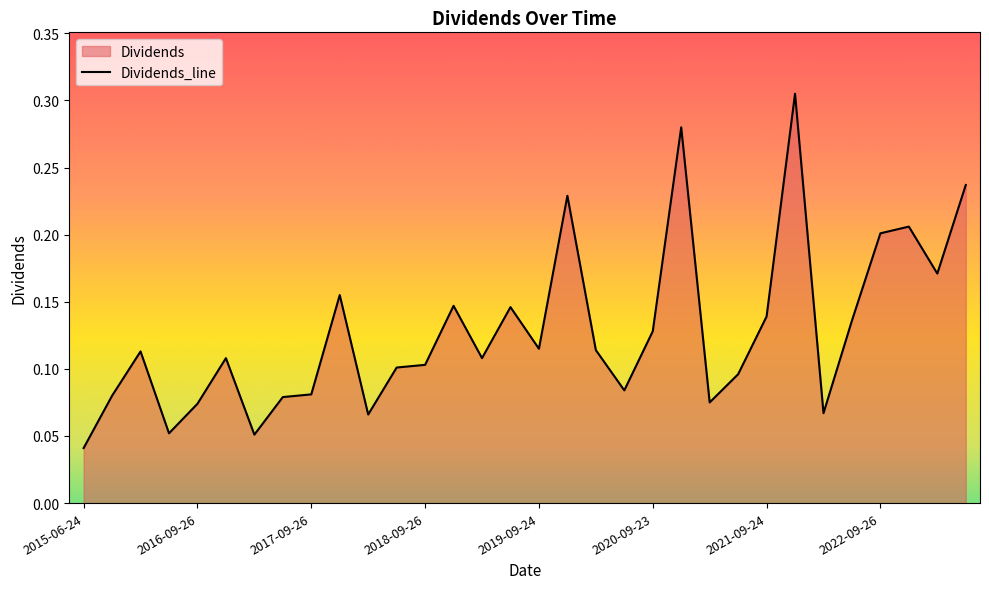

What is the difference between the values at 2019-12-16 and 2017-12-21?

0.1